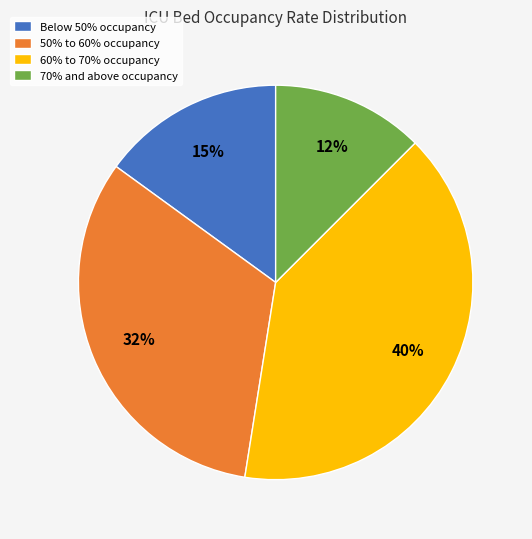

Which has a higher value, 60% to 70% occupancy or Below 50% occupancy?

60% to 70% occupancy